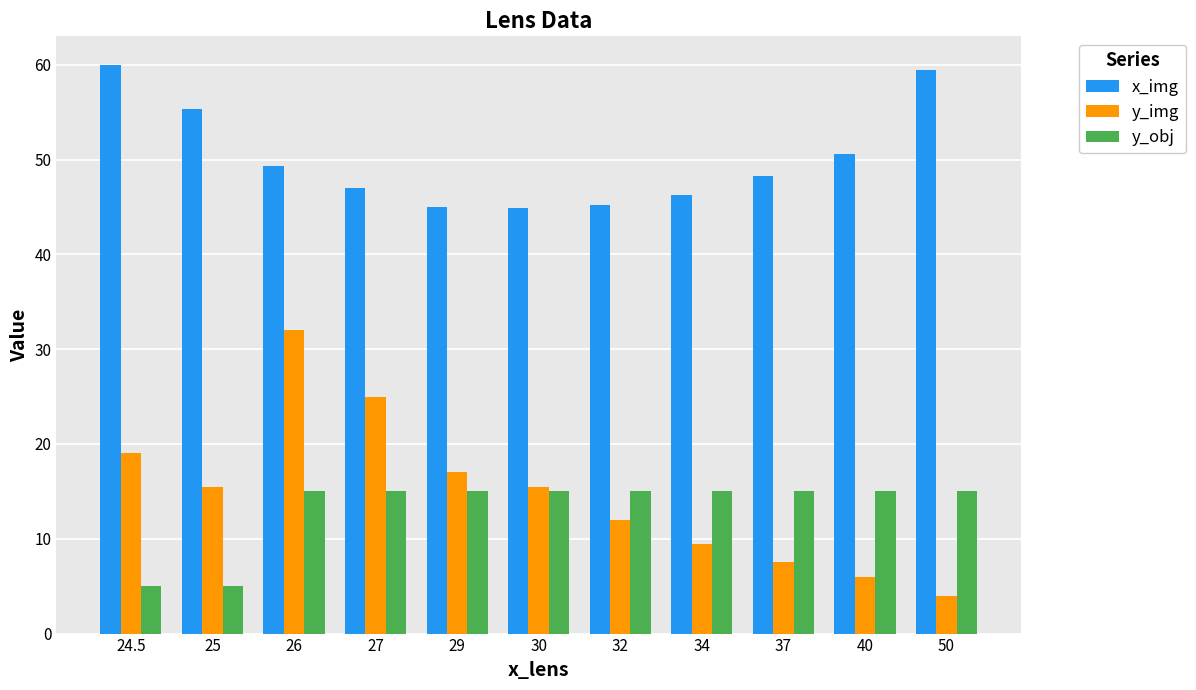

Between 26 and 40, which series saw the biggest shift?

y_img